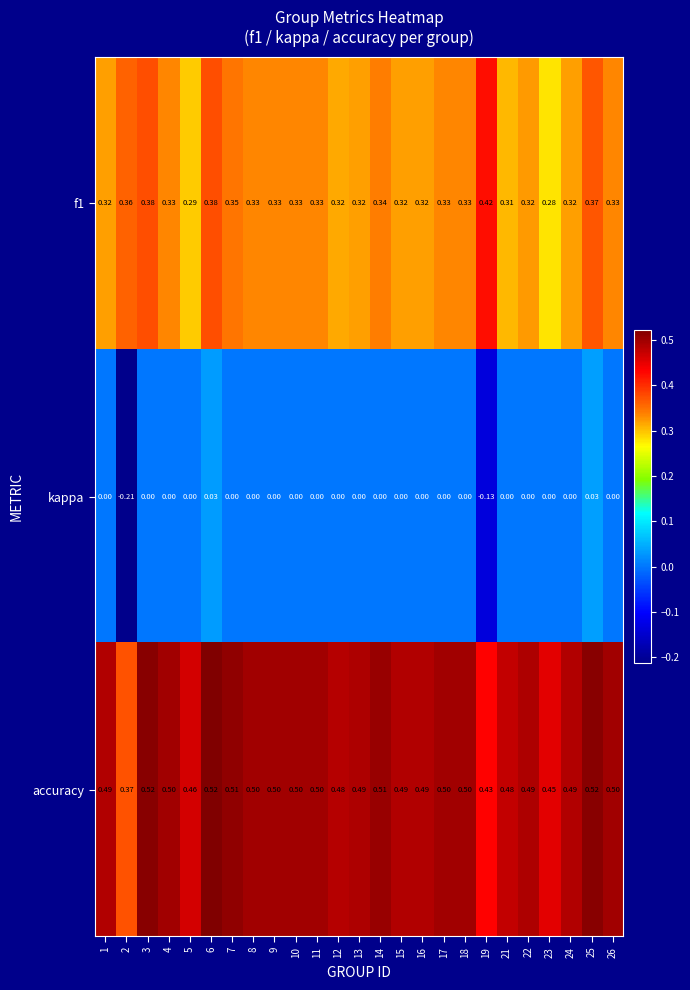

Which series has the largest total across all categories?

accuracy